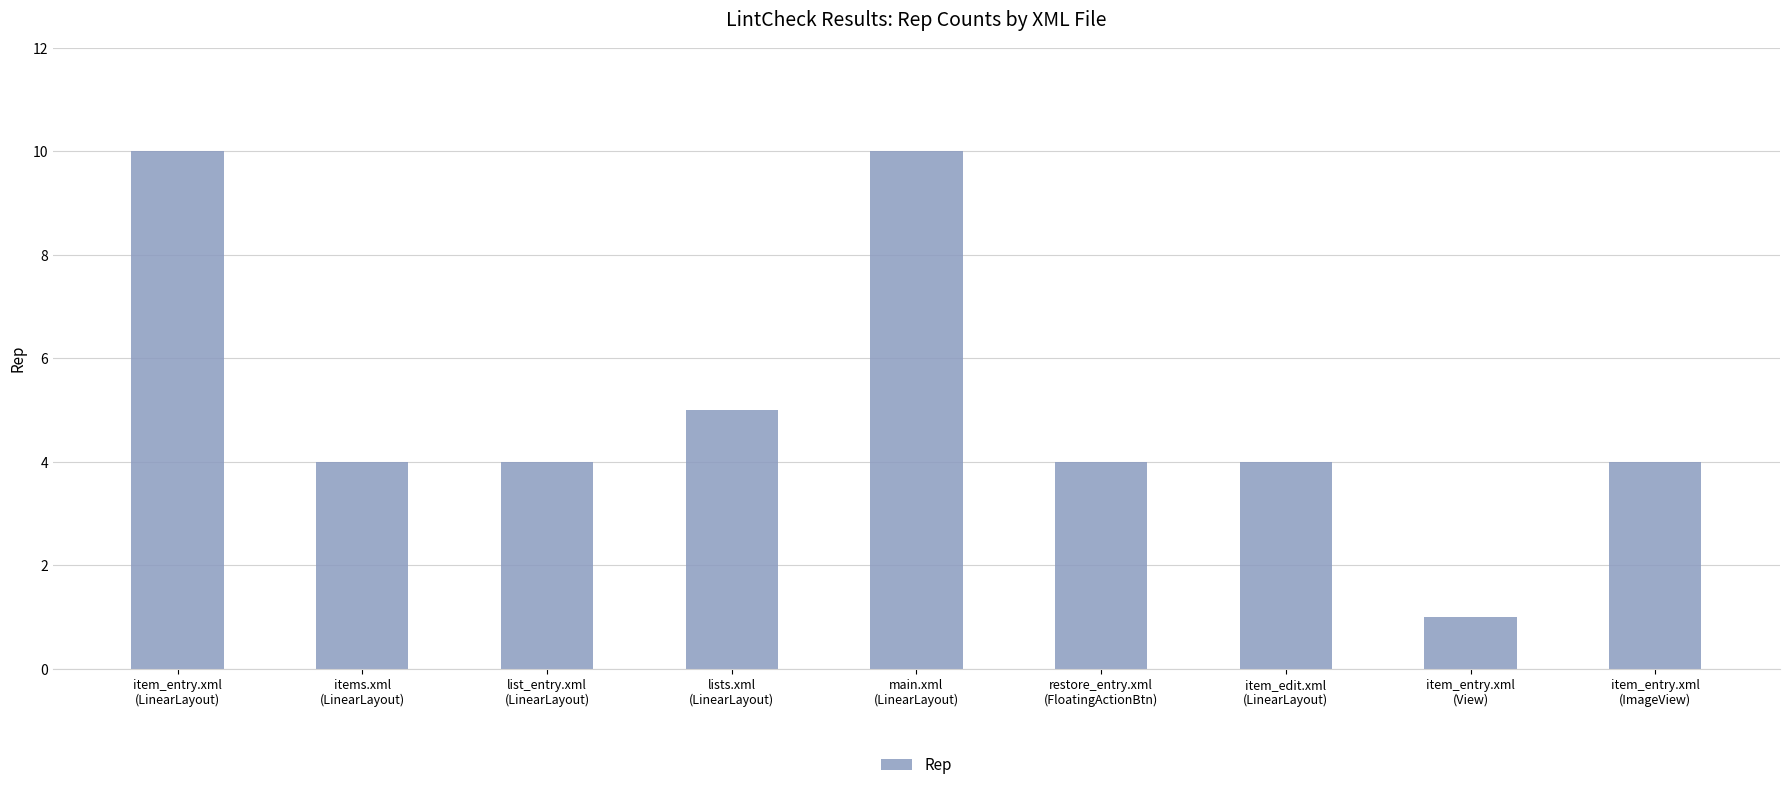

The chart shows a value of 5 at lists.xml
(LinearLayout). True or false?

True